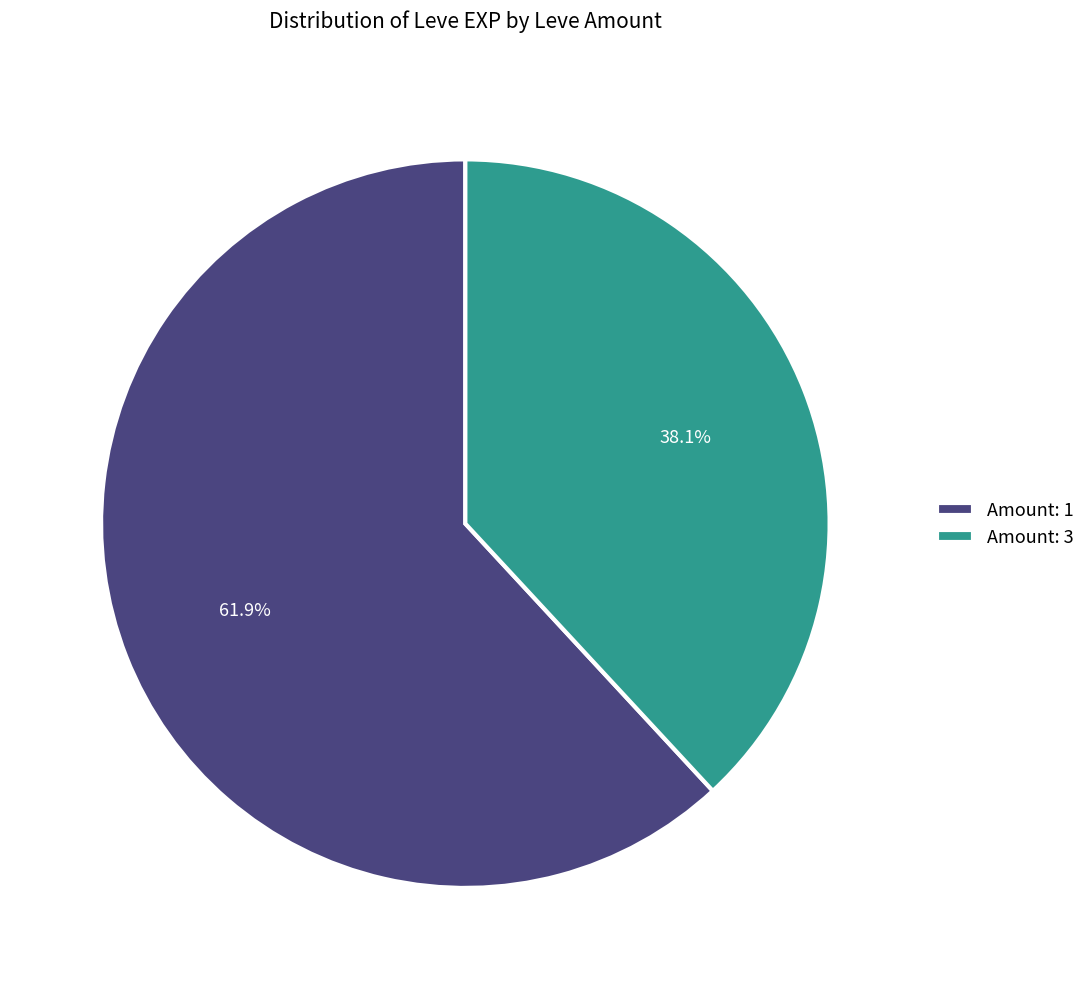

Rank the categories by value from lowest to highest.

Amount: 3, Amount: 1